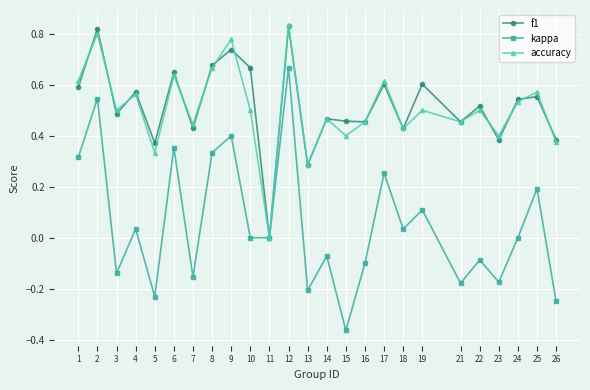

What are all the series names shown in the legend?

f1, kappa, accuracy